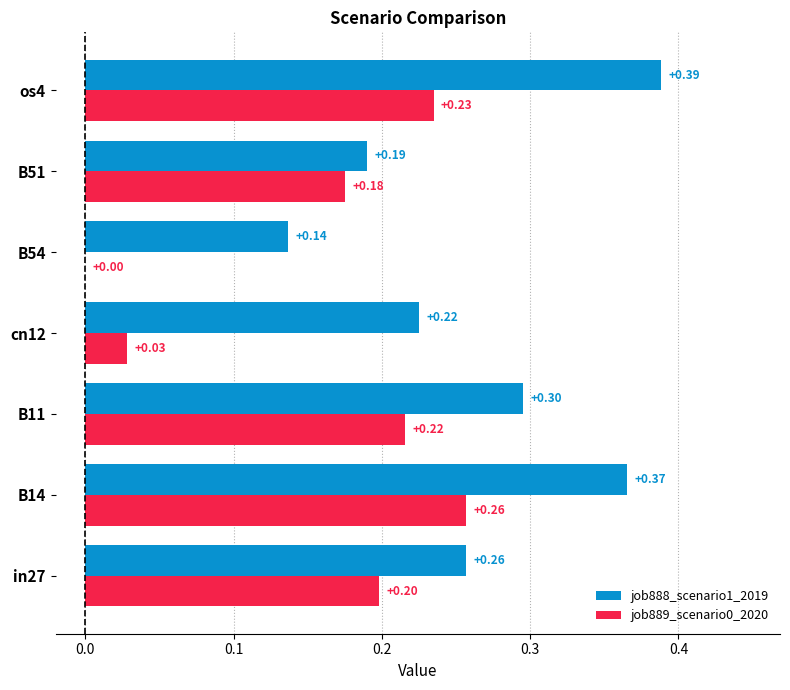

Which series has the largest total across all categories?

job888_scenario1_2019